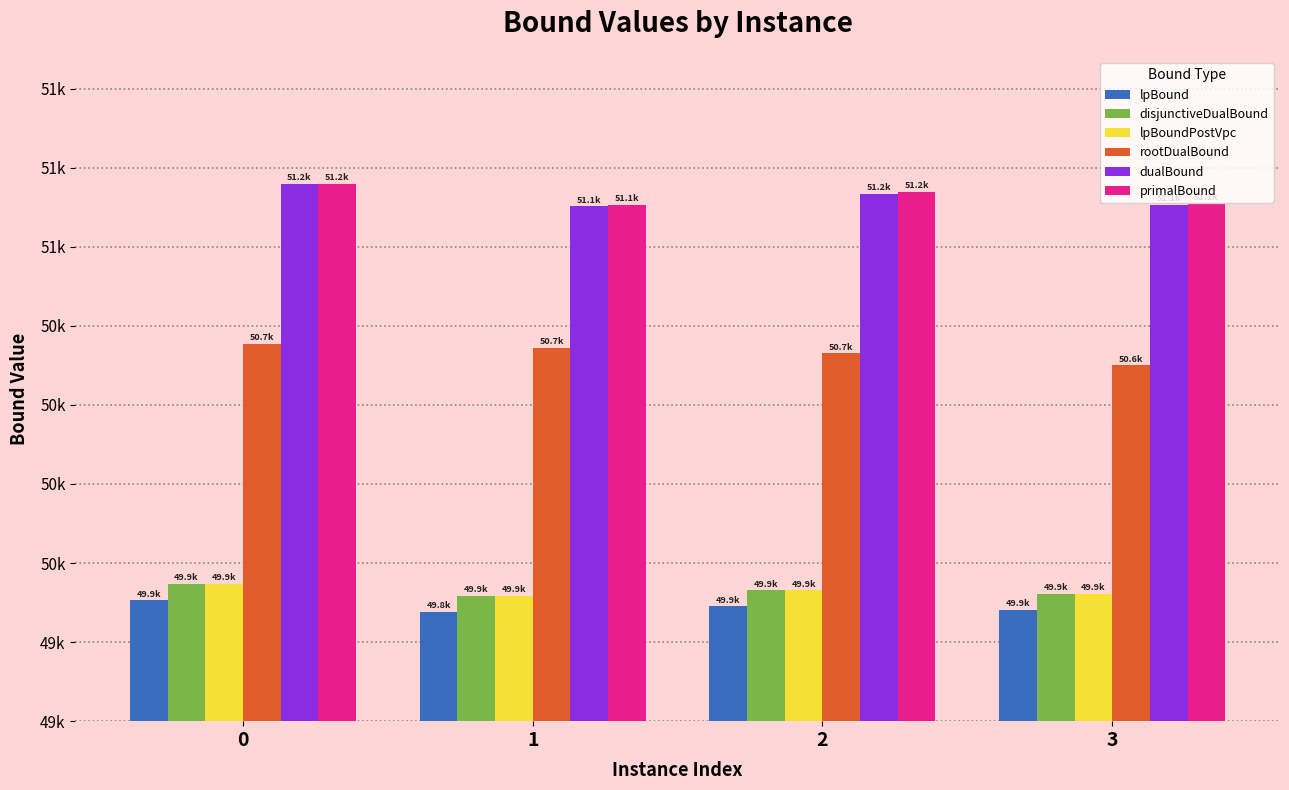

Between 1 and 3, which series saw the biggest shift?

rootDualBound